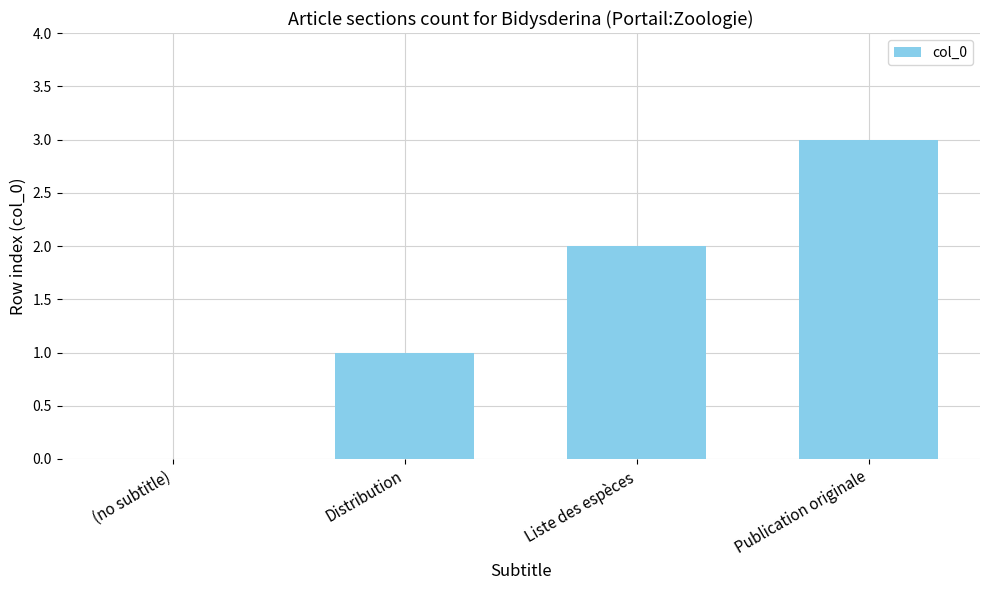

Reading left to right, extract all data points from this chart.

0	1	2	3